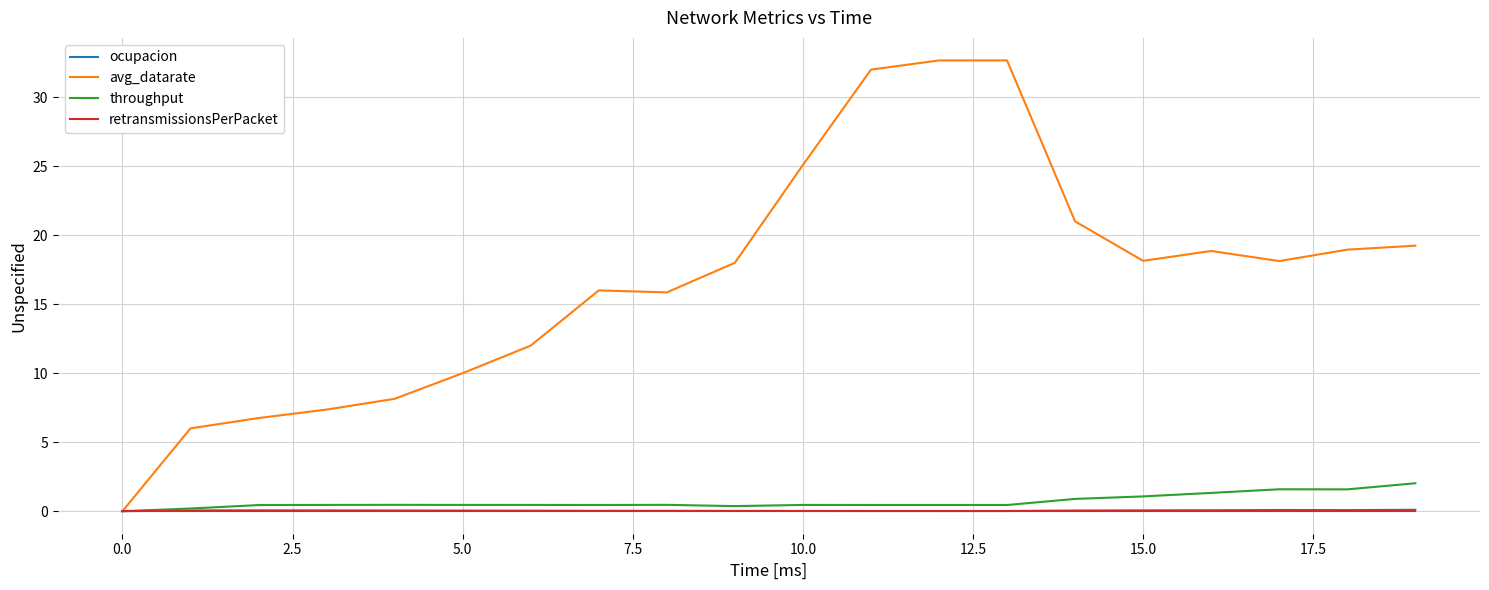

What is the highest value of the ocupacion series?

0.1